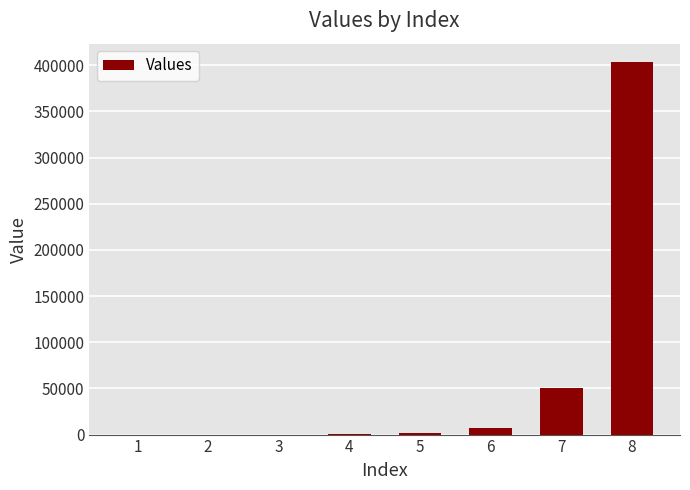

Are the bars horizontal?

No